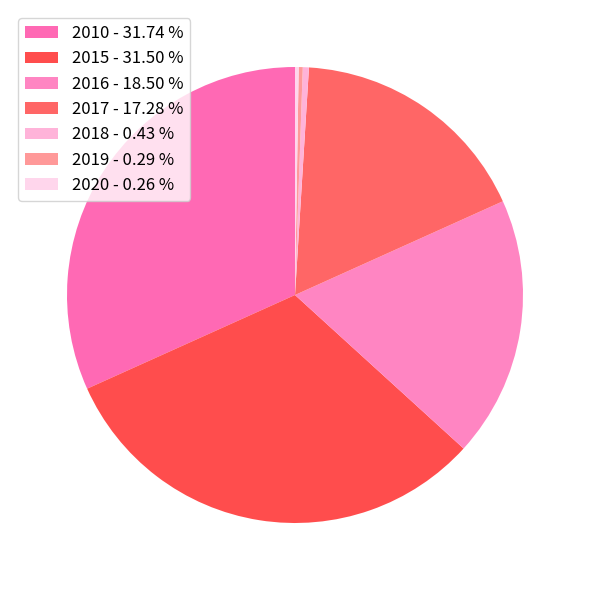

Which slice is the largest?

2010